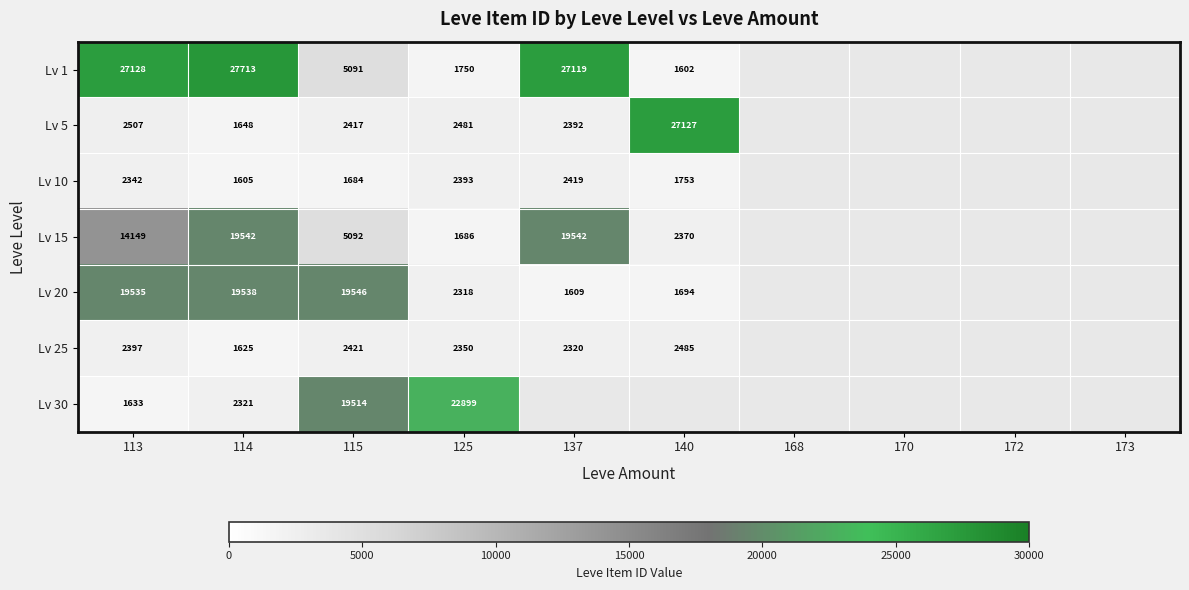

Is it true that Lv 5 equals 2481 at 125?

True